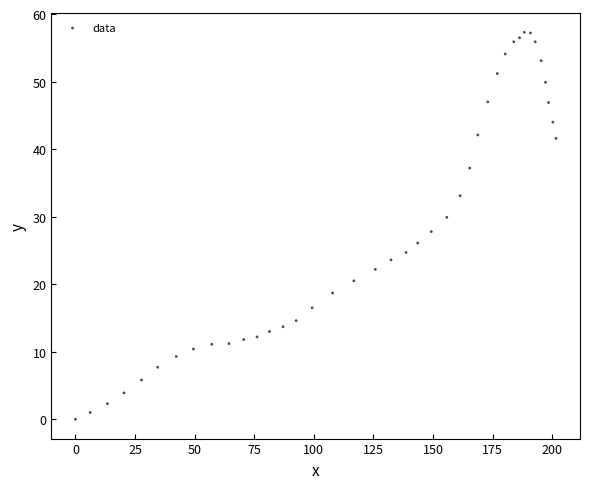

What is the range of X values (max minus min)?

201.6